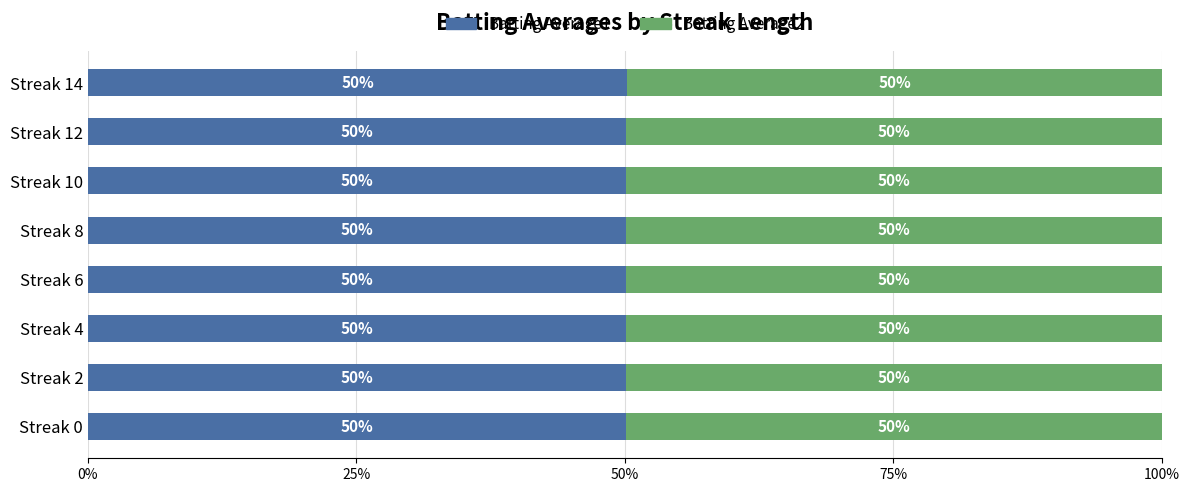

What is the lowest value of the Batting Average1 series?

50.1